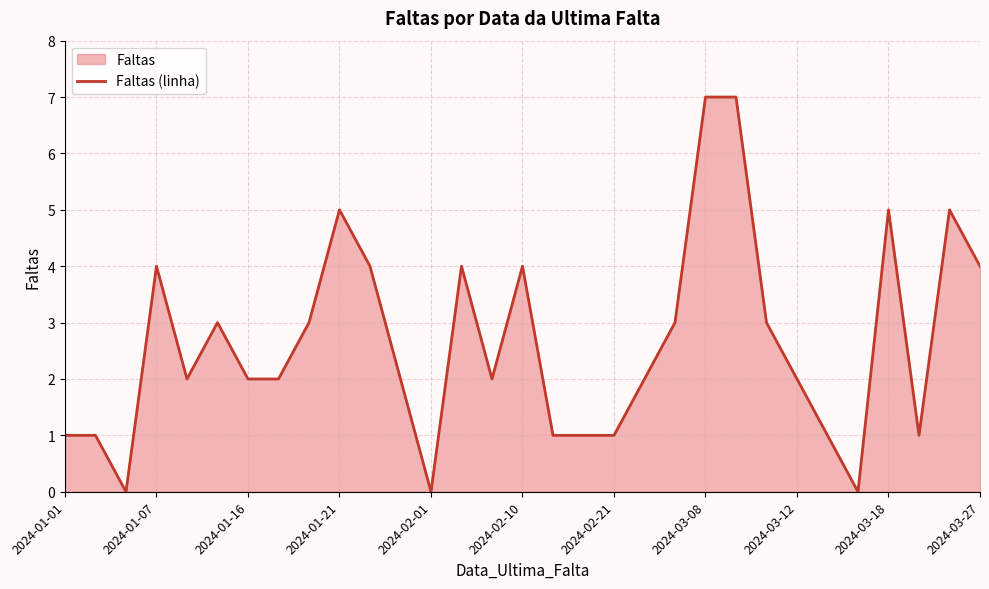

True or false: the data shows 4 at 2024-03-27.

True